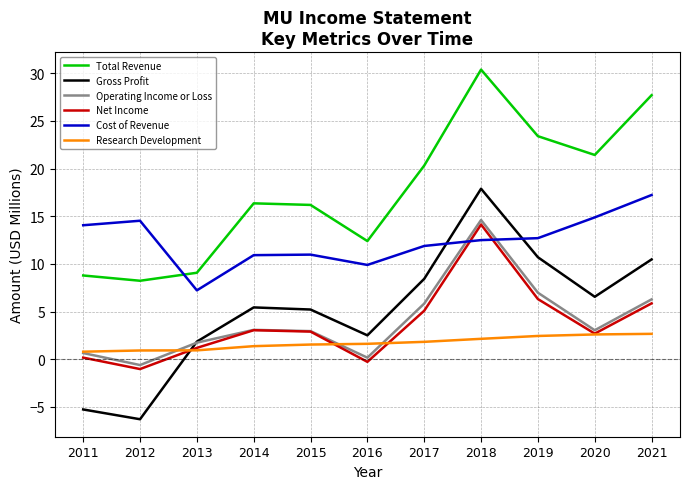

Which series has the largest range (max minus min)?

Gross Profit